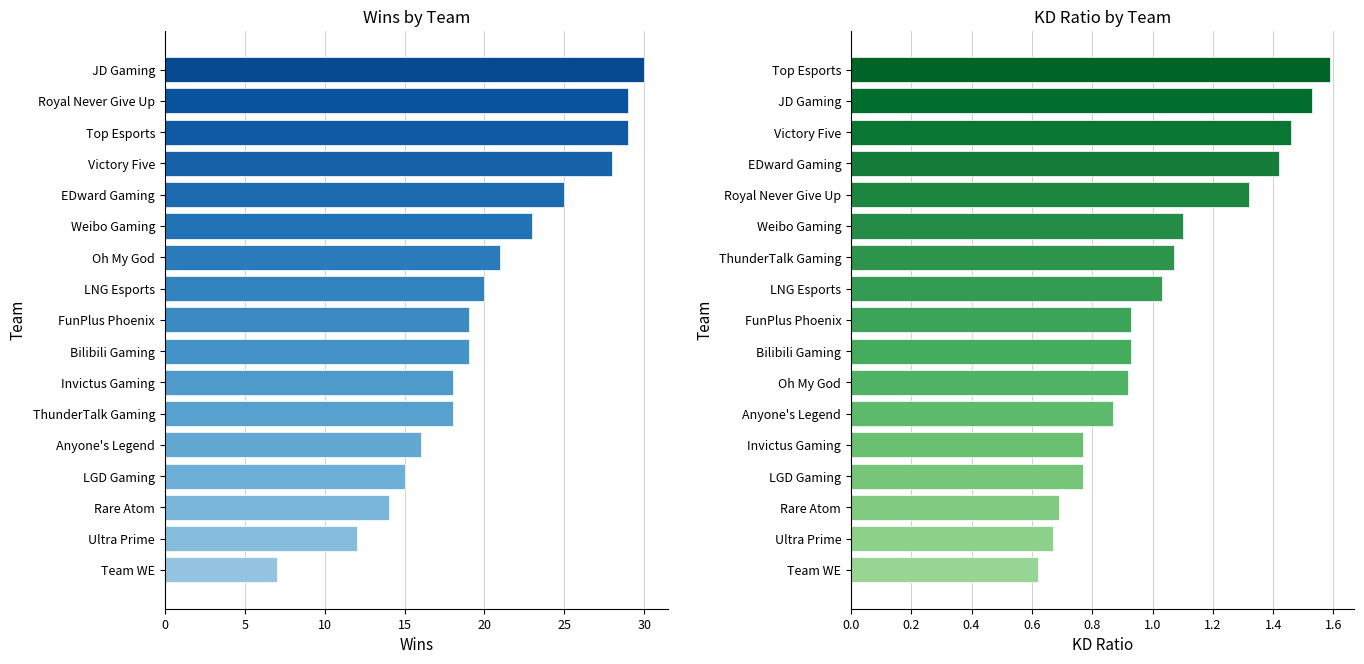

What is the sum of all Wins values?

343.0